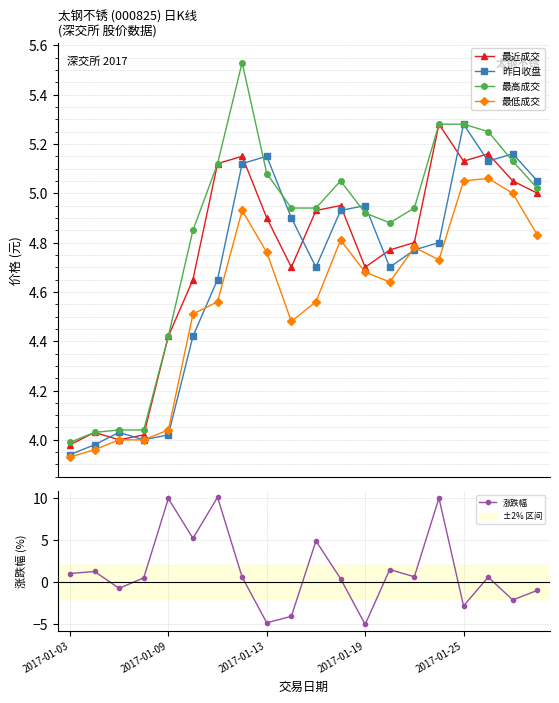

True or false: 最低成交 and 最高成交 intersect in this chart.

False